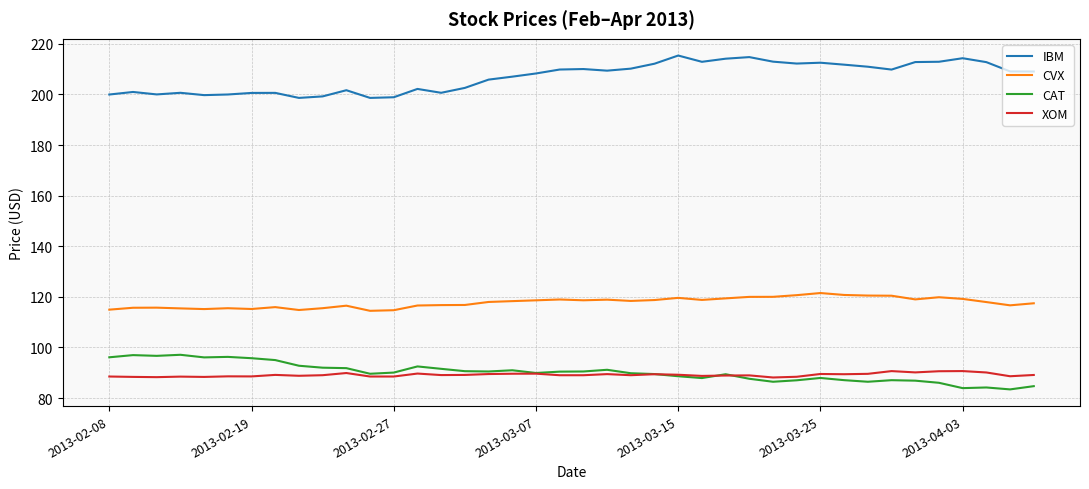

List the series in order of their peak value, lowest first.

XOM, CAT, CVX, IBM